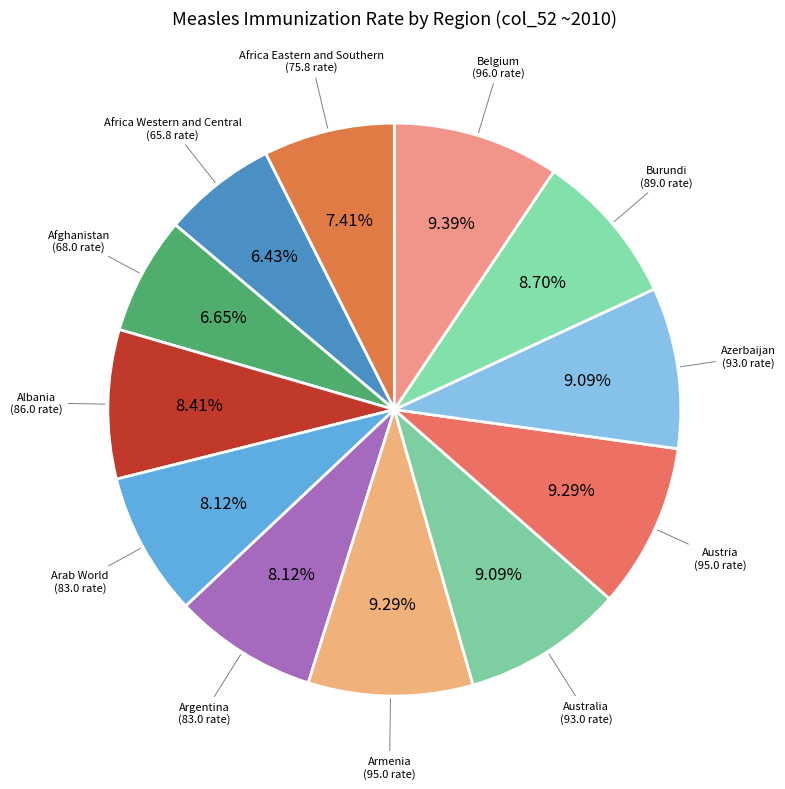

Is there any slice that represents more than half of the pie?

No